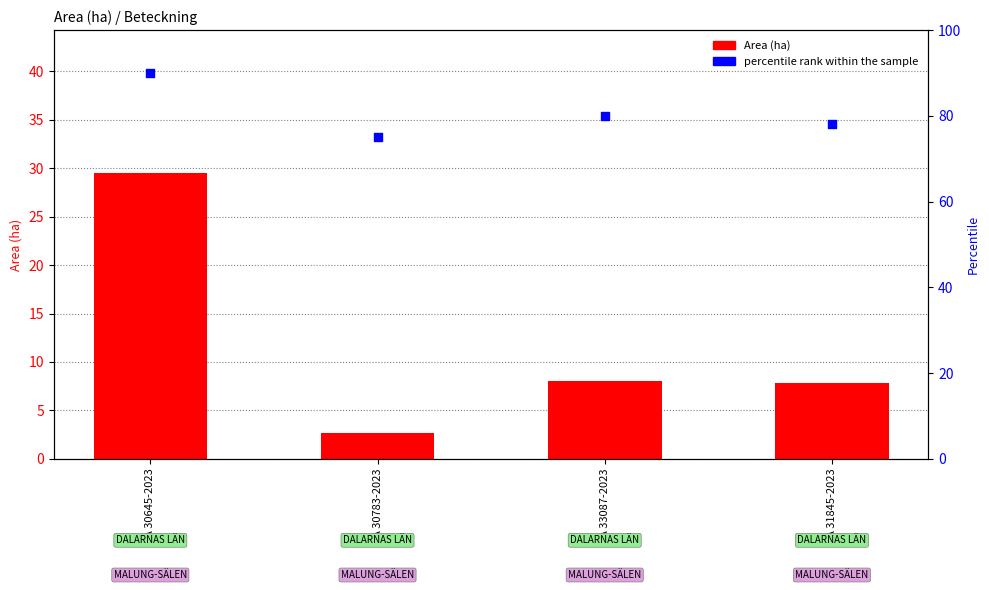

What are all the series names shown in the legend?

Area (ha), percentile rank within the sample